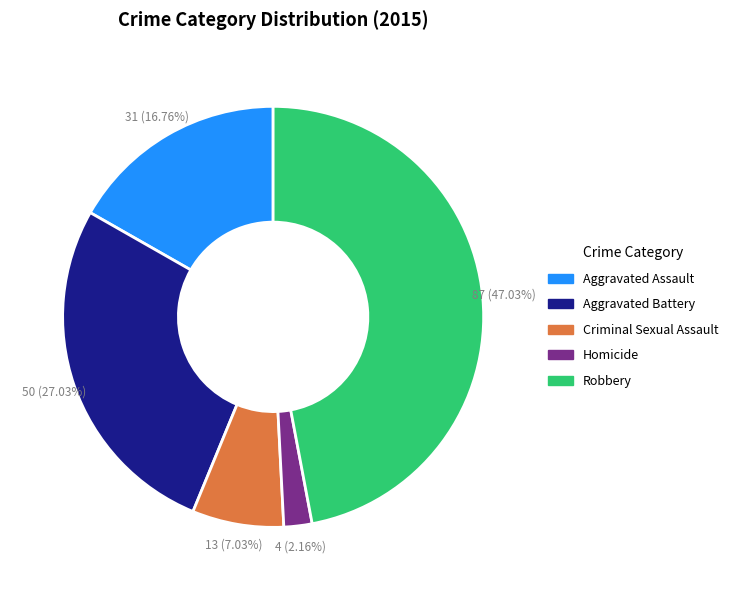

Is Criminal Sexual Assault the majority of the pie?

No